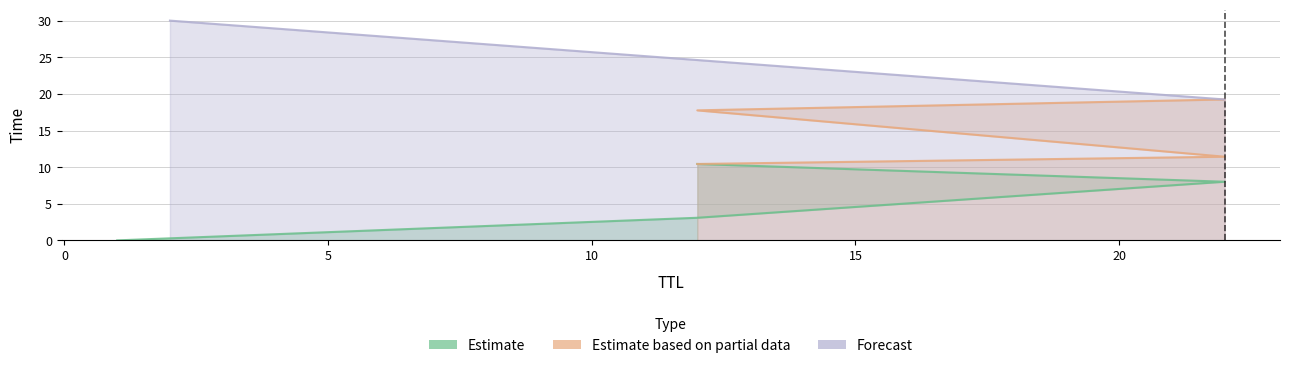

What is the greatest value displayed?

30.0